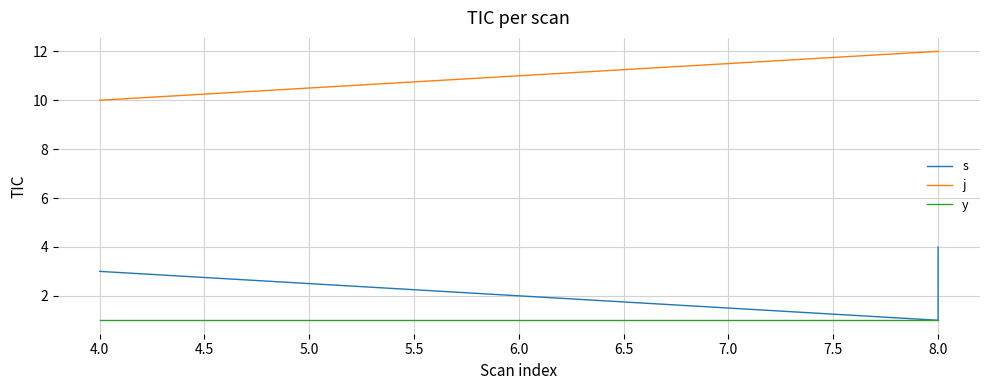

Rank the series by their average value, from lowest to highest.

y, s, j